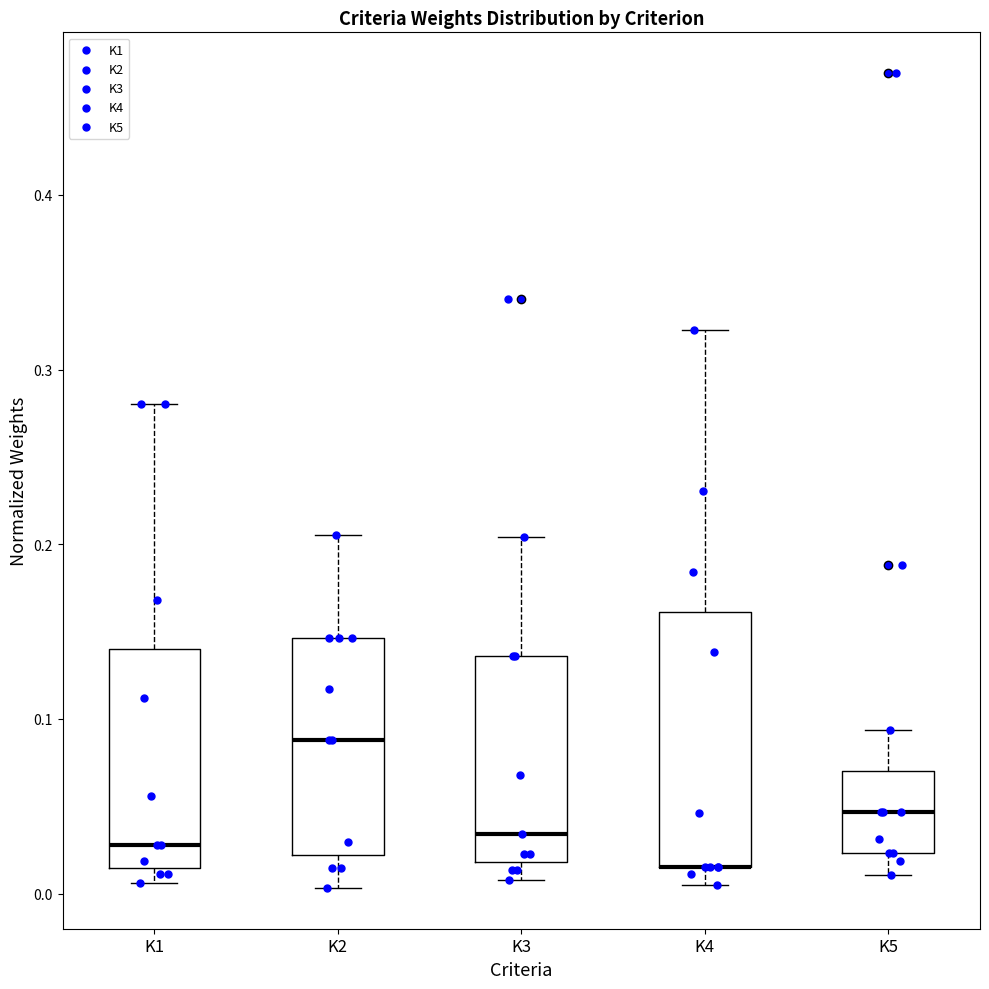

Reading left to right, read every box against the y-axis: the position of its median line, the range the box covers, and the ends of its whiskers. The values are not printed on the chart, so give them approximately, as read against the axis.

K1: median 0.03, box 0.01 to 0.14, whiskers 0.01 (just below the box's lower edge) to 0.28
K2: median 0.09, box 0.02 to 0.15, whiskers 0.00 to 0.21
K3: median 0.03, box 0.02 to 0.14, whiskers 0.01 to 0.20
K4: median 0.02 (drawn on the box's lower edge), box 0.02 to 0.16, whiskers 0.01 to 0.32
K5: median 0.05, box 0.02 to 0.07, whiskers 0.01 to 0.09